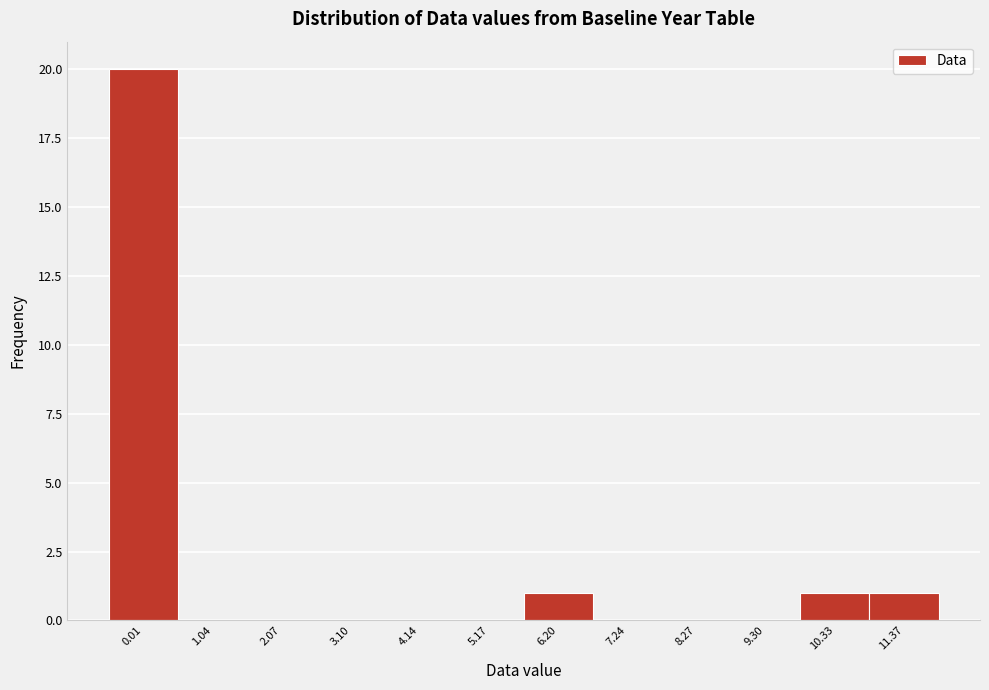

Reading left to right, list all the values displayed in this chart.

0.01=20	1.04=0	2.07=0	3.10=0	4.14=0	5.17=0	6.20=1	7.24=0	8.27=0	9.30=0	10.33=1	11.37=1